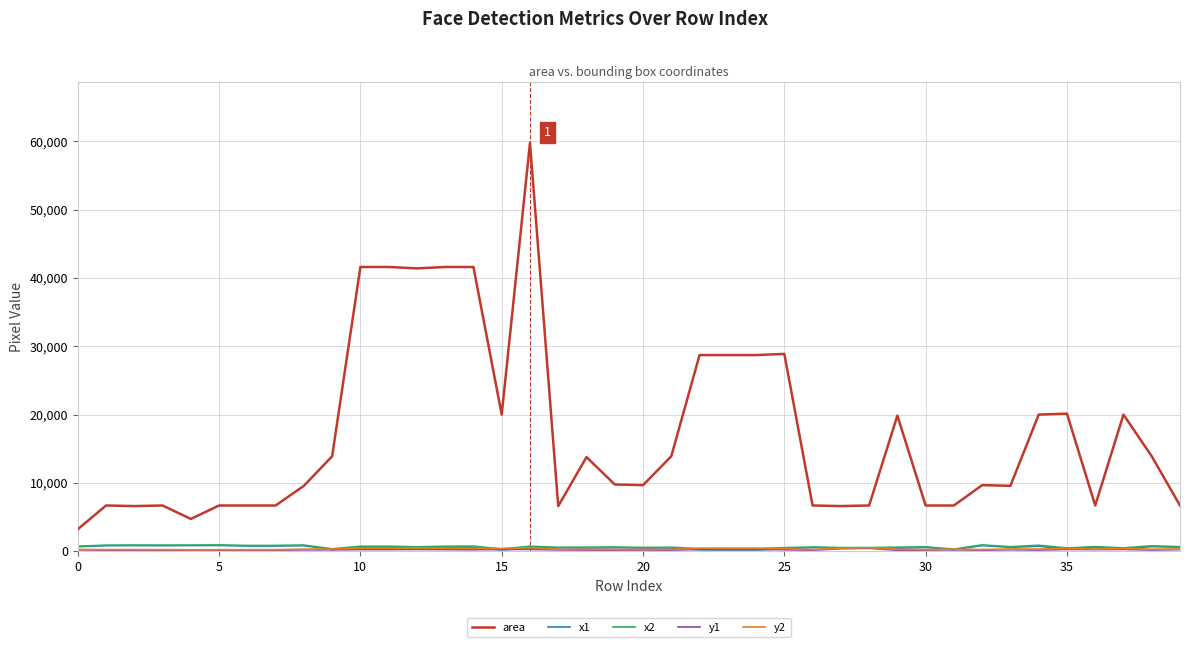

True or false: area and x1 cross at least once.

False